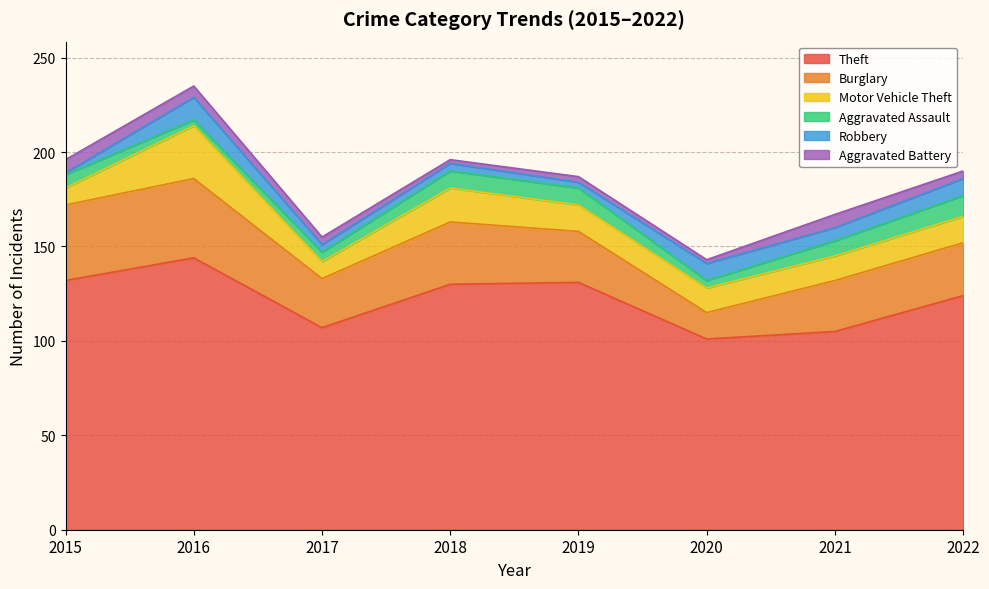

Which series has the largest total across all categories?

Theft